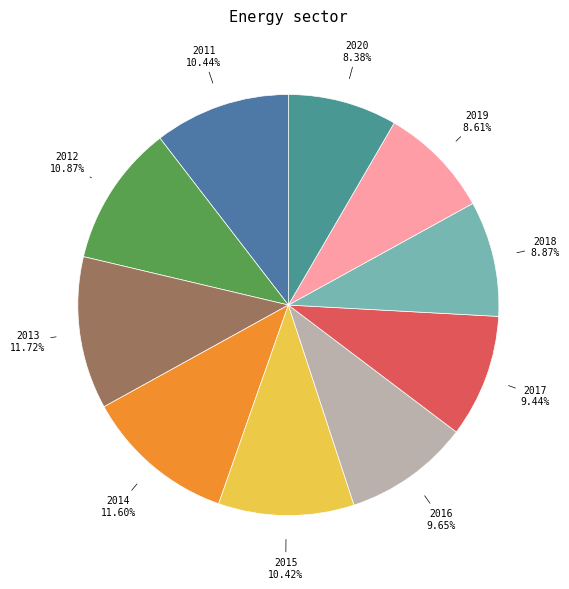

Which category has the biggest portion of the pie?

2013